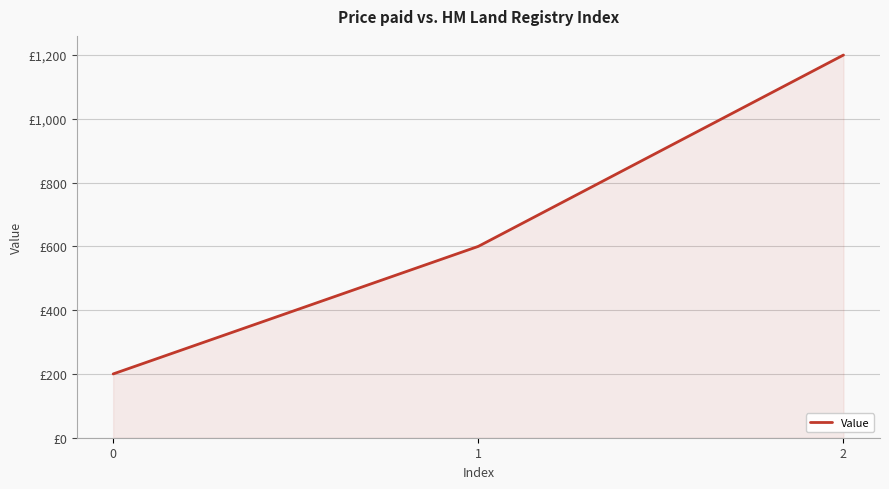

Does the chart display data point markers on the line(s)?

No